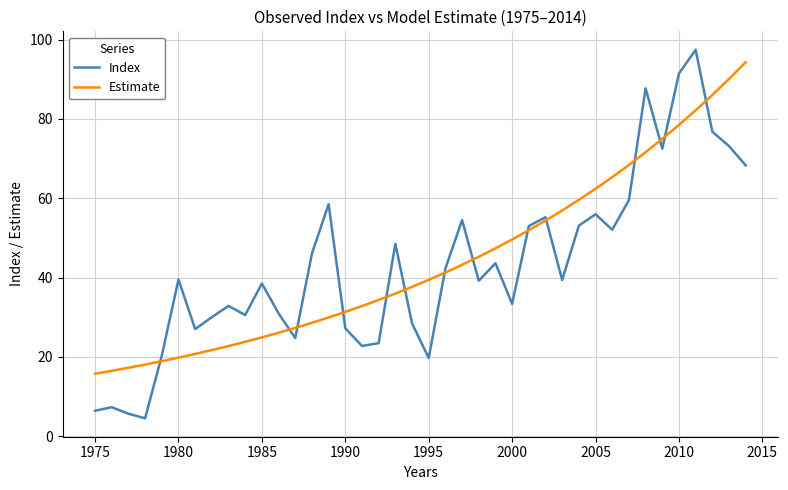

What is the maximum value for Estimate?

94.3